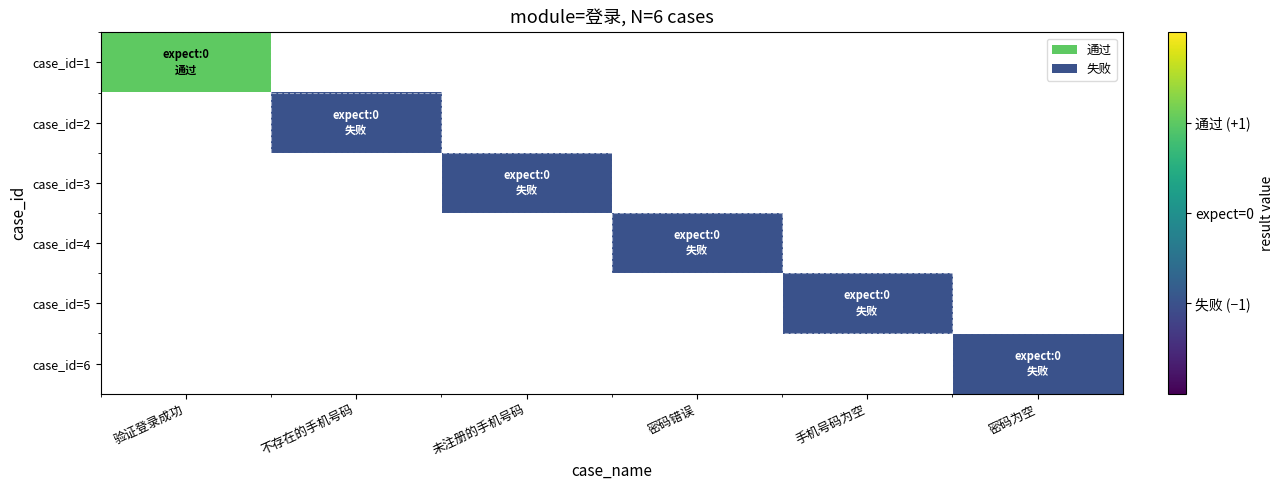

At how many categories does at least one series exceed 0?

1